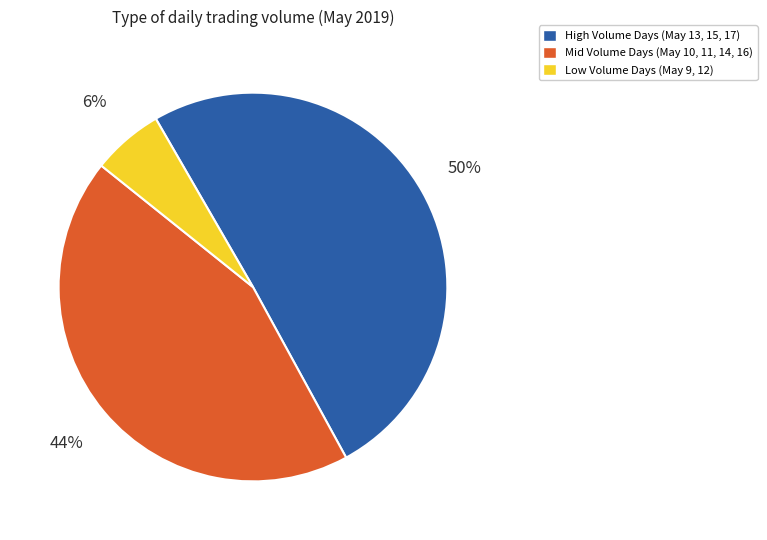

To the nearest percent, what is the difference between the largest and smallest slice percentages?

44%